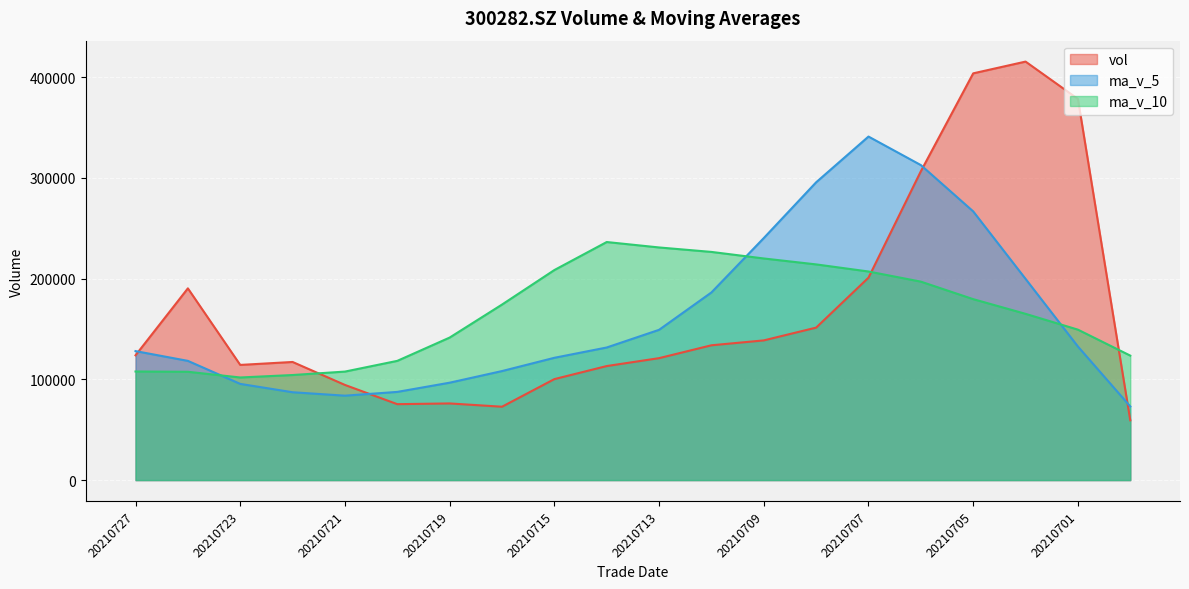

What is the value of the ma_v_5 point at the 1st from the left?

128081.0